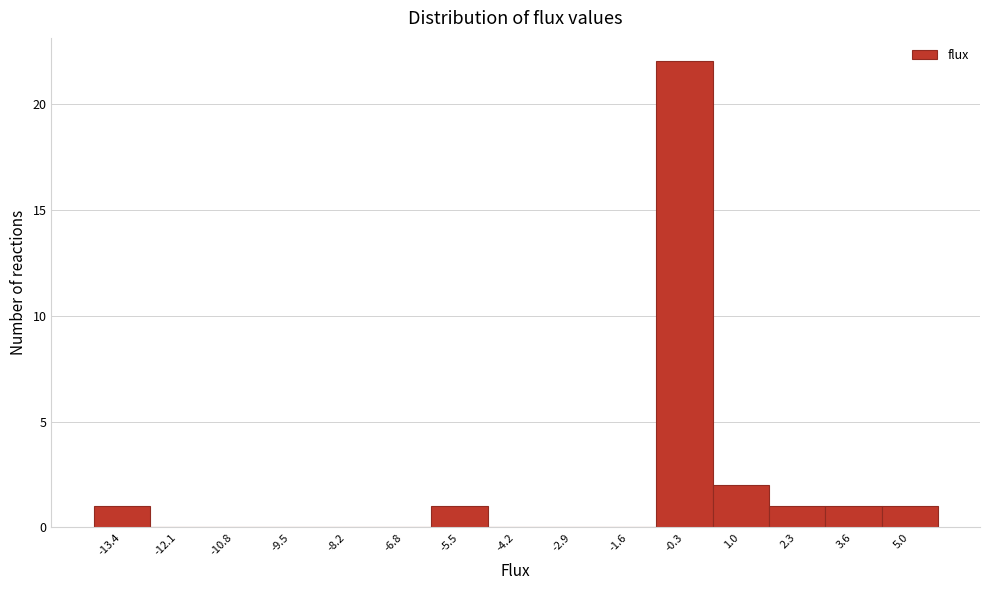

Reading left to right, list all the values displayed in this chart.

-13.4=1	-12.1=0	-10.8=0	-9.5=0	-8.2=0	-6.8=0	-5.5=1	-4.2=0	-2.9=0	-1.6=0	-0.3=22	1.0=2	2.3=1	3.6=1	5.0=1